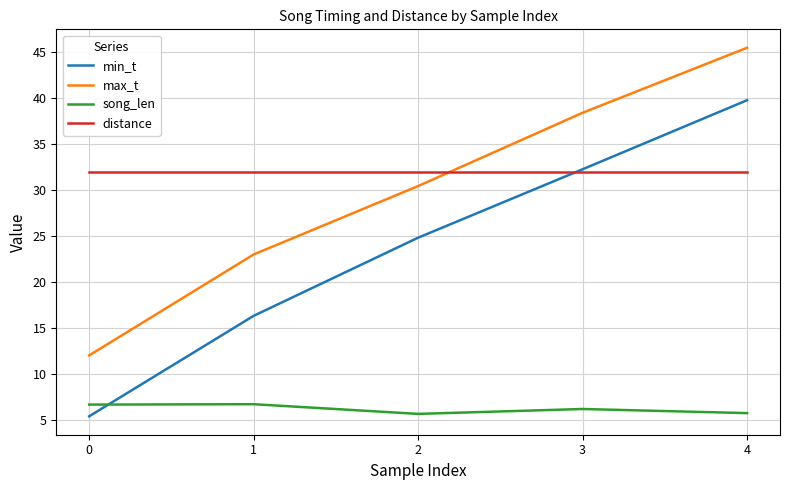

The song_len series shows 6.6 at 0. True or false?

True